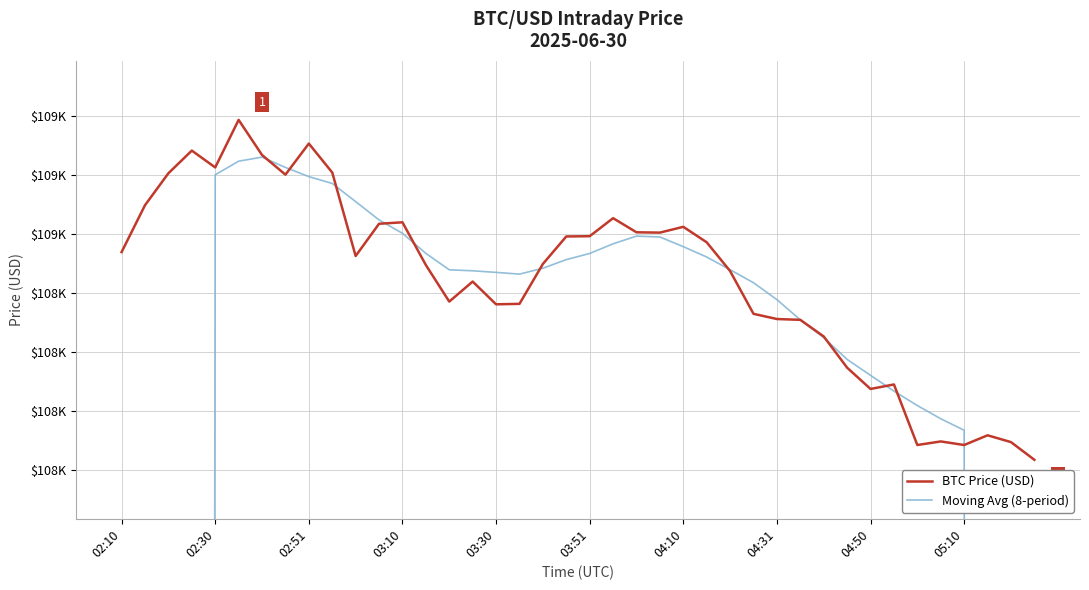

What position from the right is 35?

5